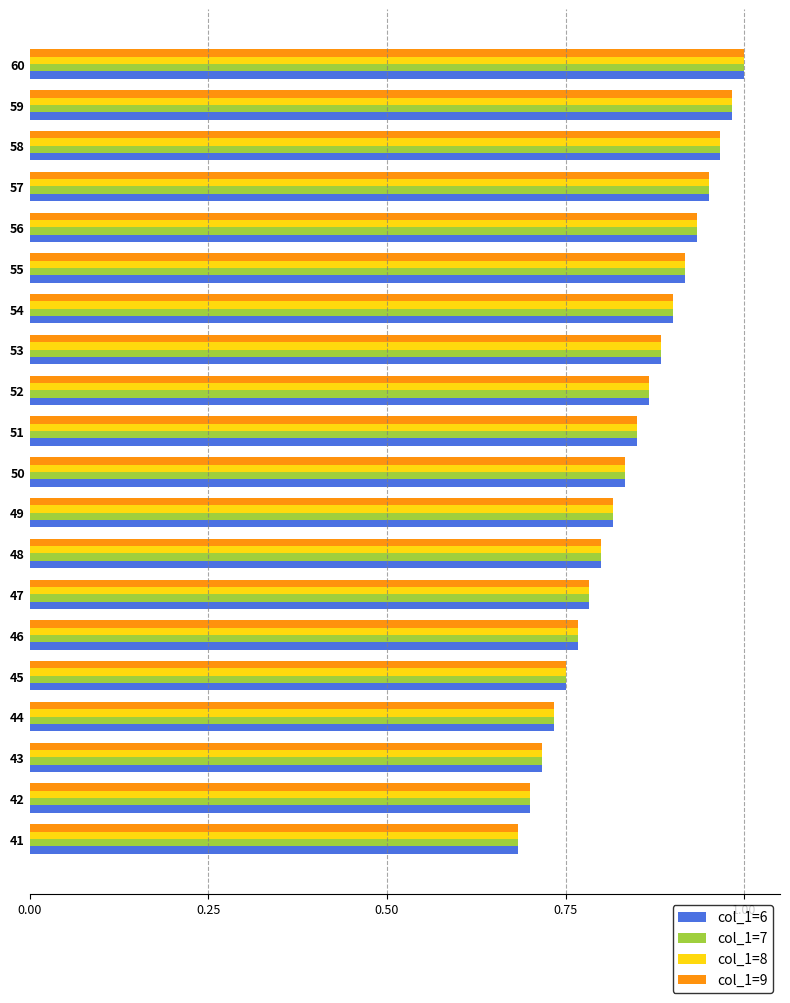

The col_1=6 series shows 0.7 at 43. True or false?

True